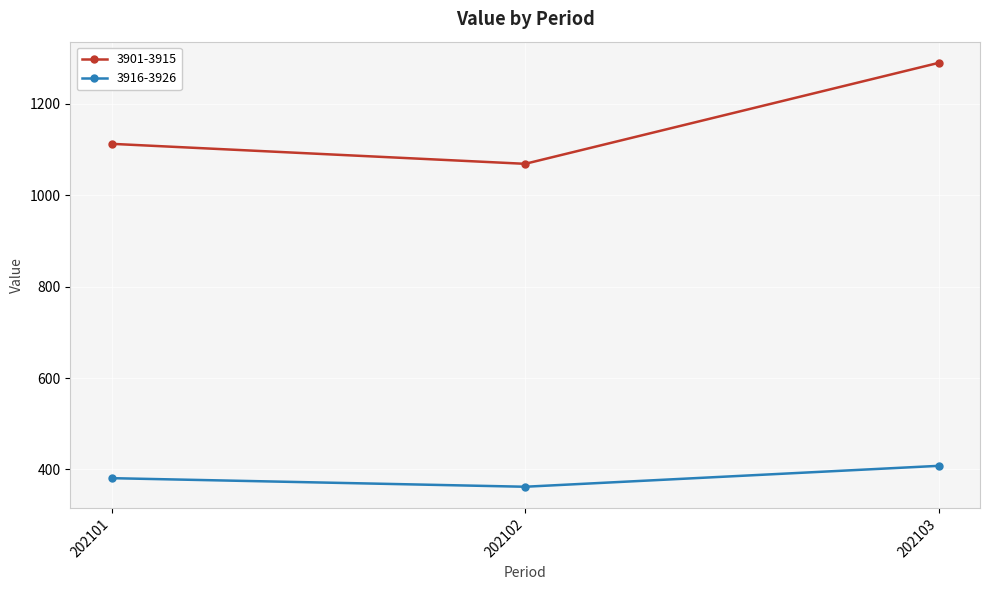

Which series has the largest range (max minus min)?

3901-3915